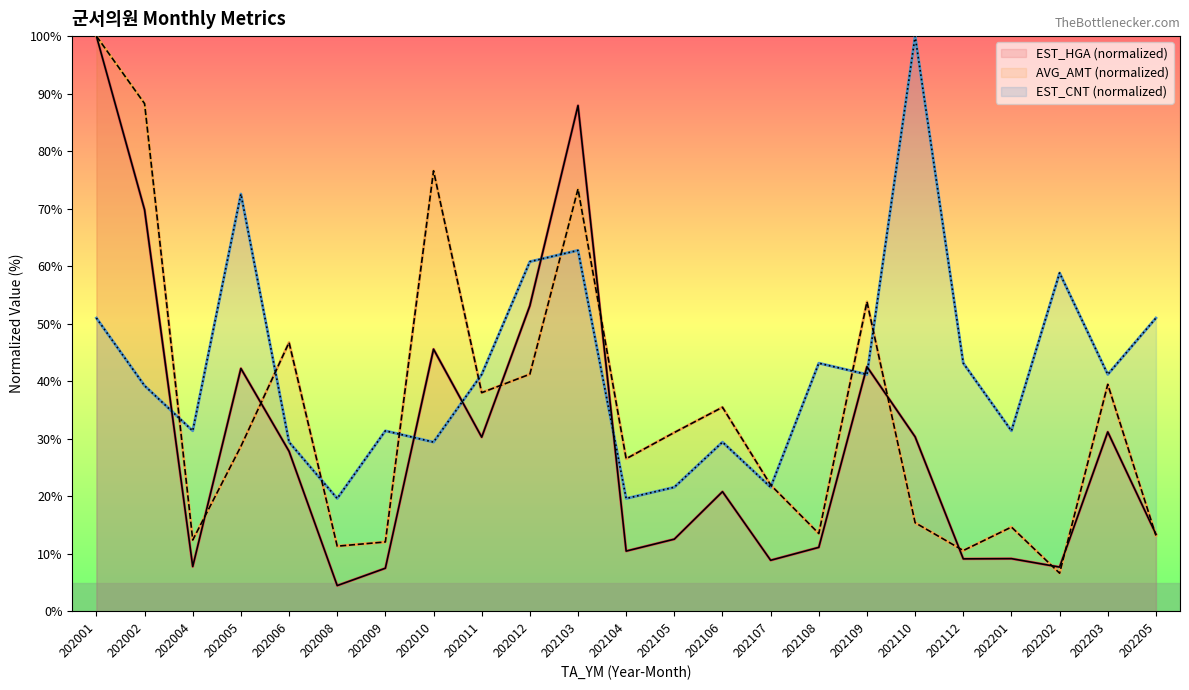

At 202004, list the series in order from largest to smallest.

EST_CNT (normalized), AVG_AMT (normalized), EST_HGA (normalized)